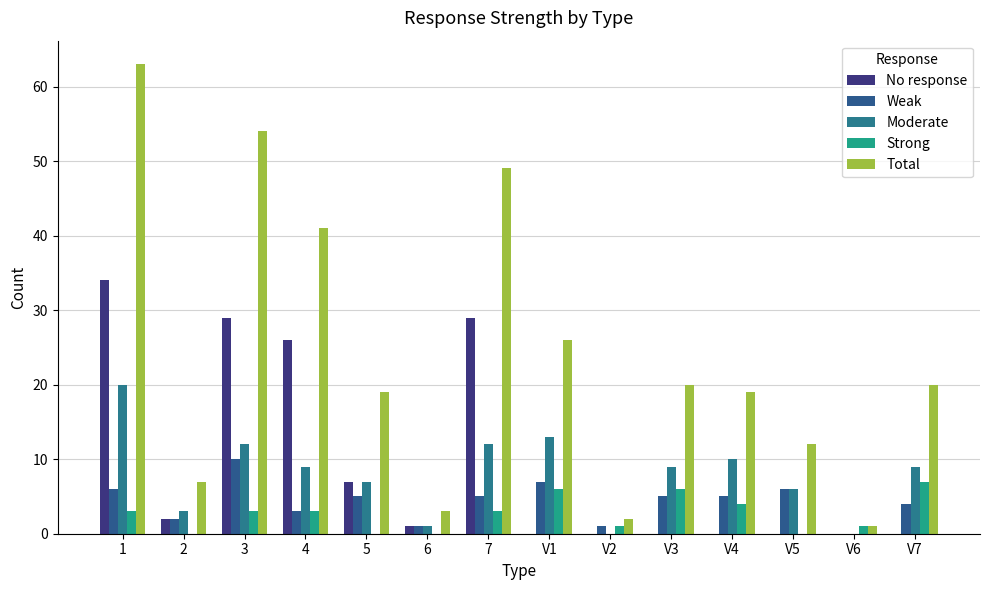

True or false: Weak has a value of 5 at 7.

True